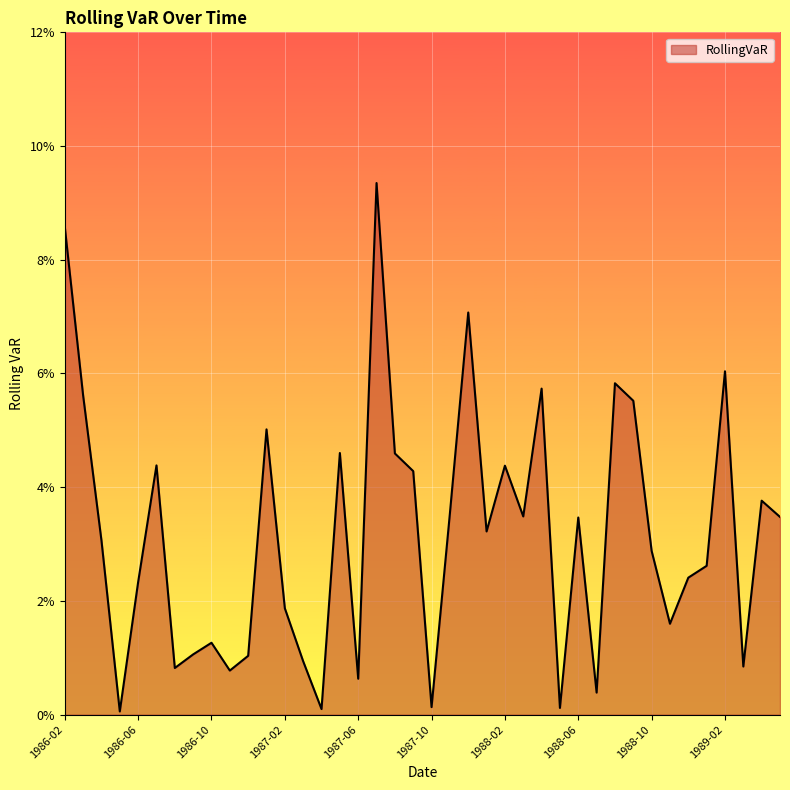

Rank the categories by value from lowest to highest.

1987-02, 14, 27, 20, 29, 16, 1989-02, 1988-02, 37, 13, 10, 1988-06, 1988-10, 33, 12, 1987-06, 34, 35, 32, 1986-10, 23, 28, 39, 25, 21, 38, 19, 24, 1987-10, 18, 15, 11, 31, 1986-06, 26, 30, 36, 22, 1986-02, 17